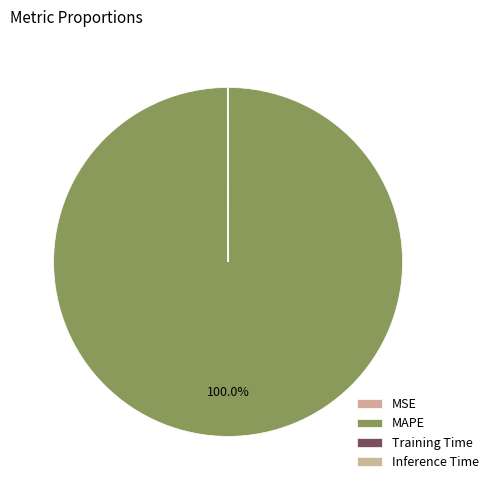

Combined, what portion of the pie is MSE and MAPE?

100.0%